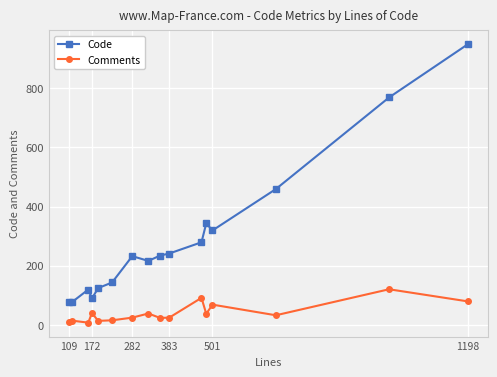

Which series has the widest spread of values?

Code